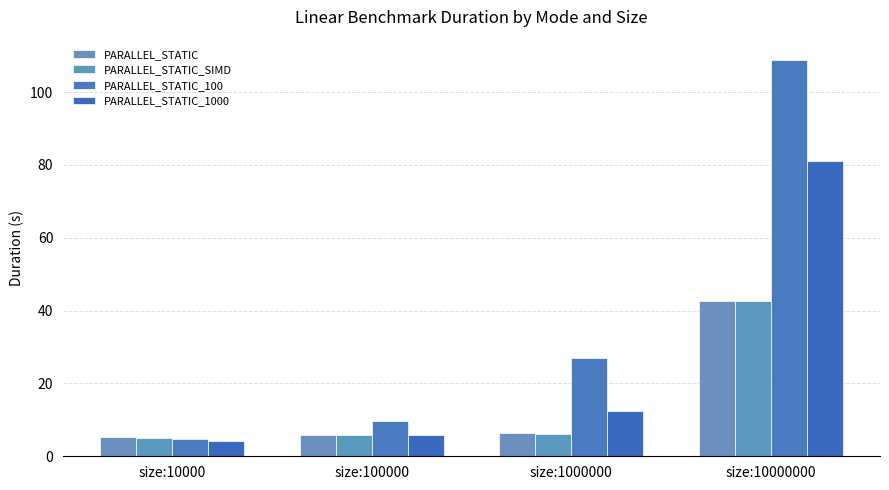

How many data points in PARALLEL_STATIC_100 are above 27?

2